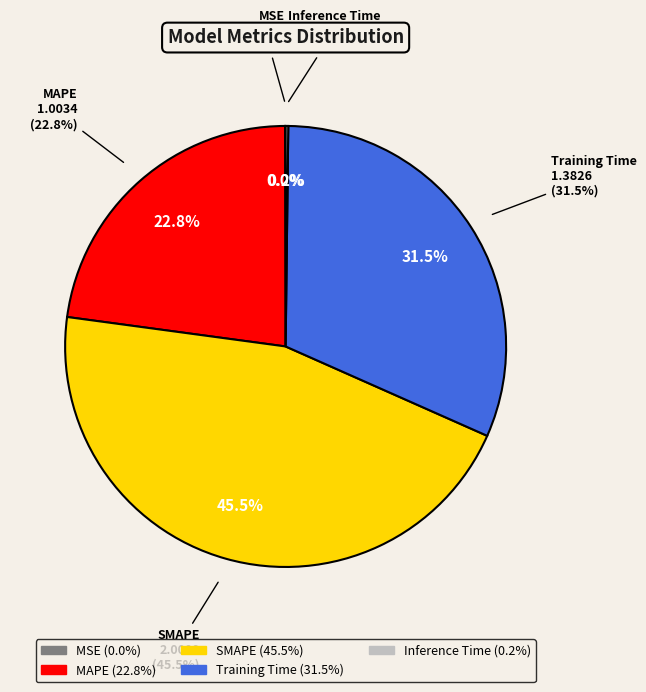

The Training Time slice represents 17% of the pie. True or false?

False